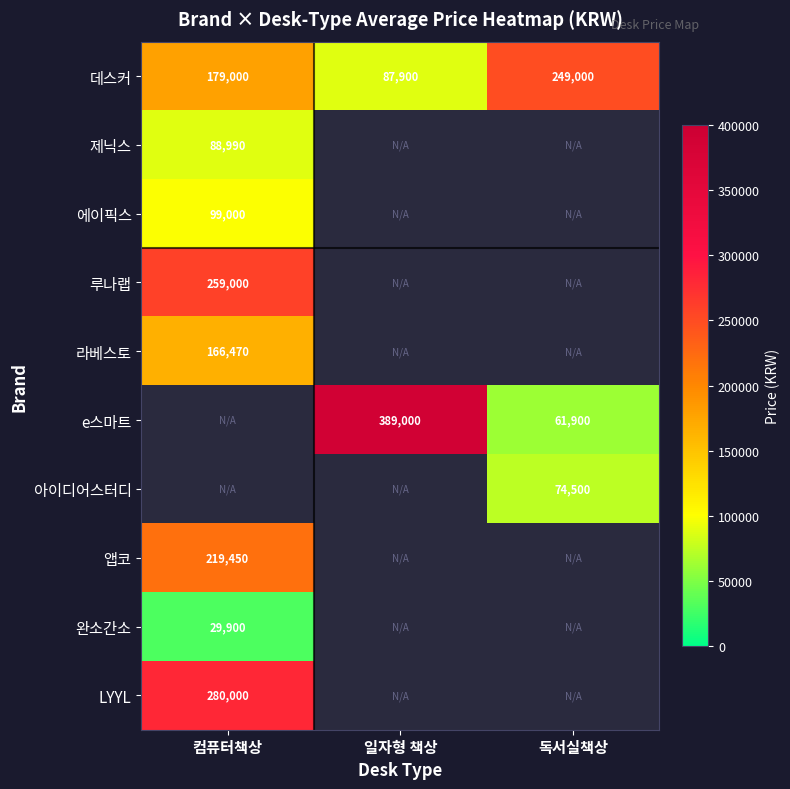

How many 데스커 values are between 87900 and 249000?

3